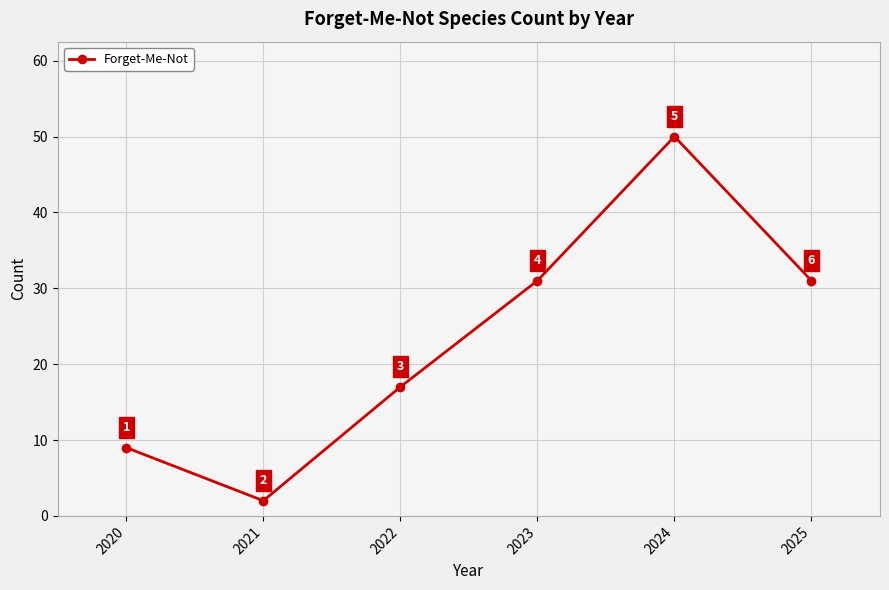

How many interior local peaks (higher than both neighbors) does the data have?

1